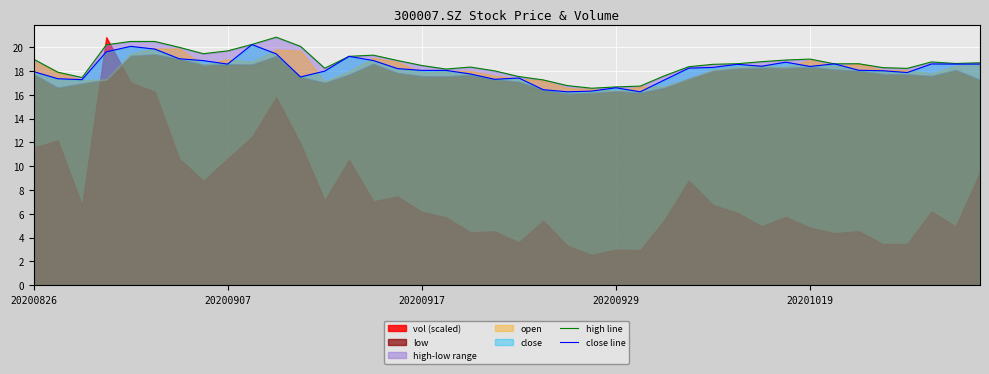

What is the average value of the high line series?

18.6